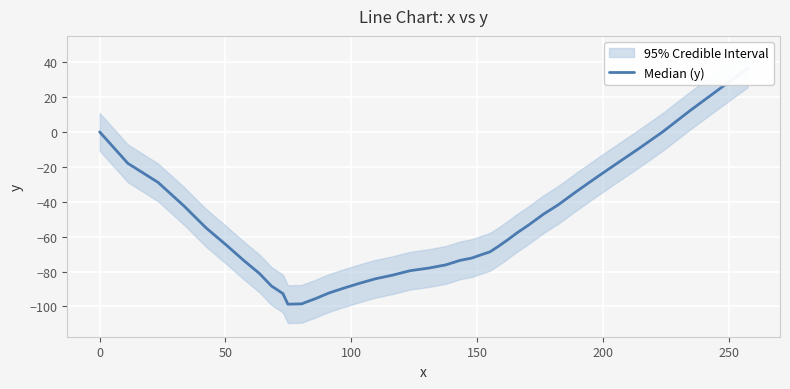

How many lines are shown in the chart?

1